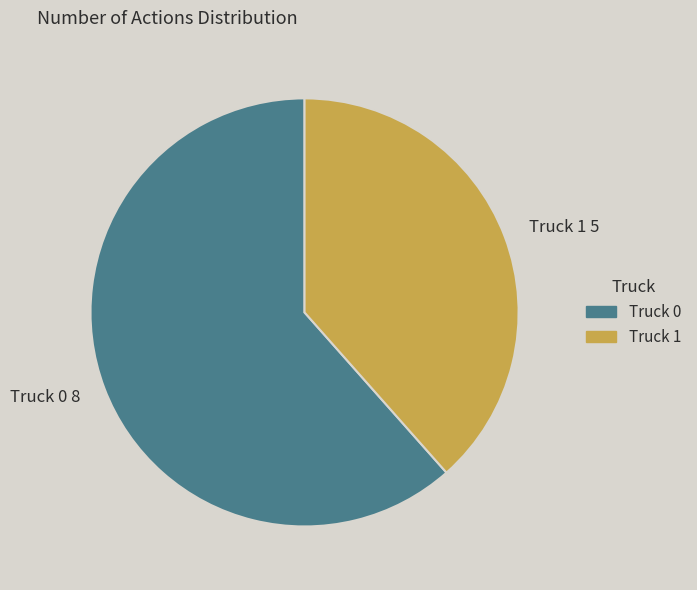

What is the ratio of the value at Truck 0 to the value at Truck 1?

1.6